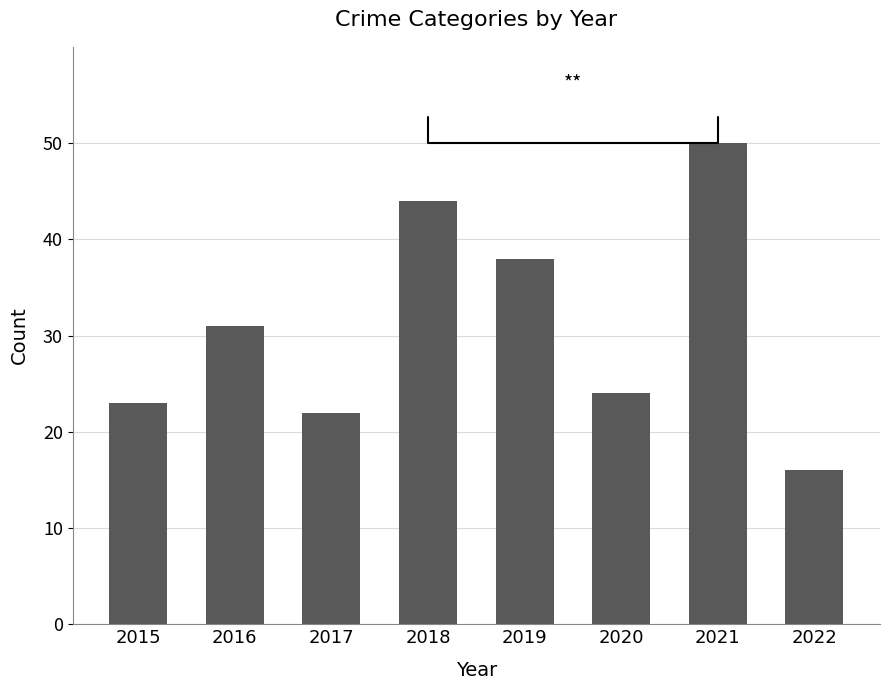

Count the number of data series in this chart.

1